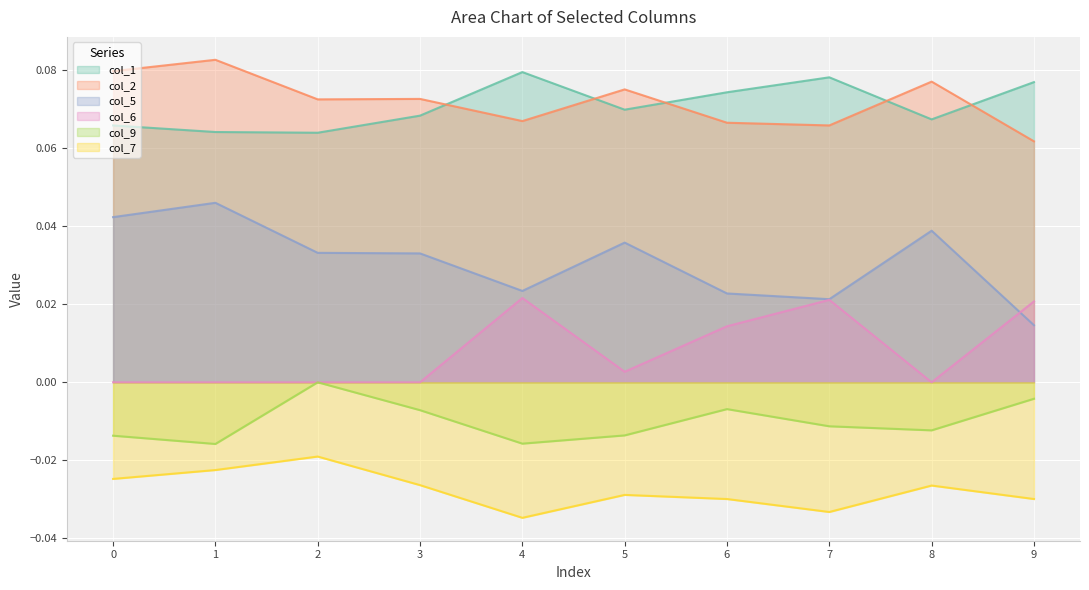

How many data points does each series have?

10